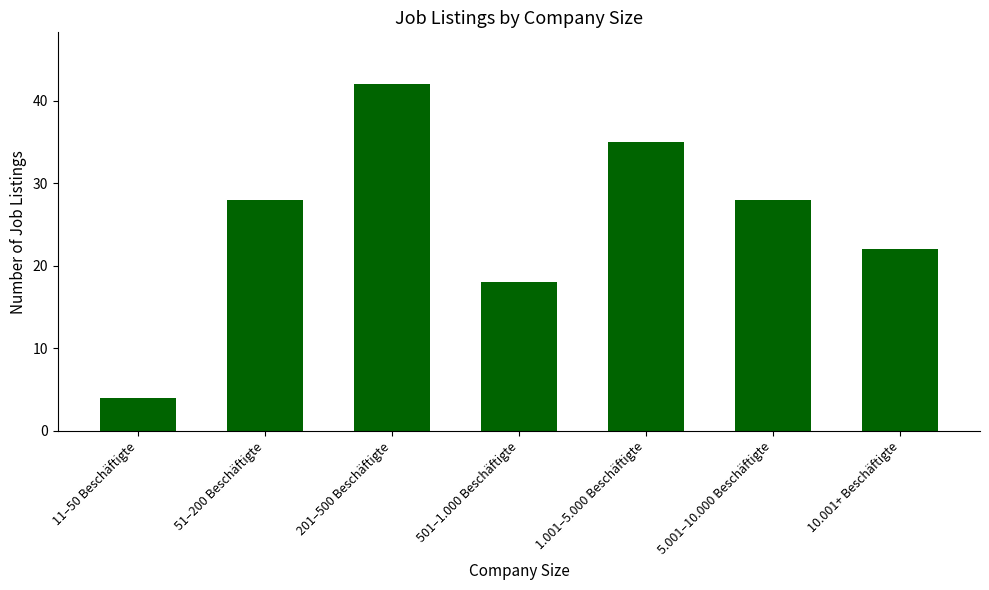

How many categories are shown in the chart?

7